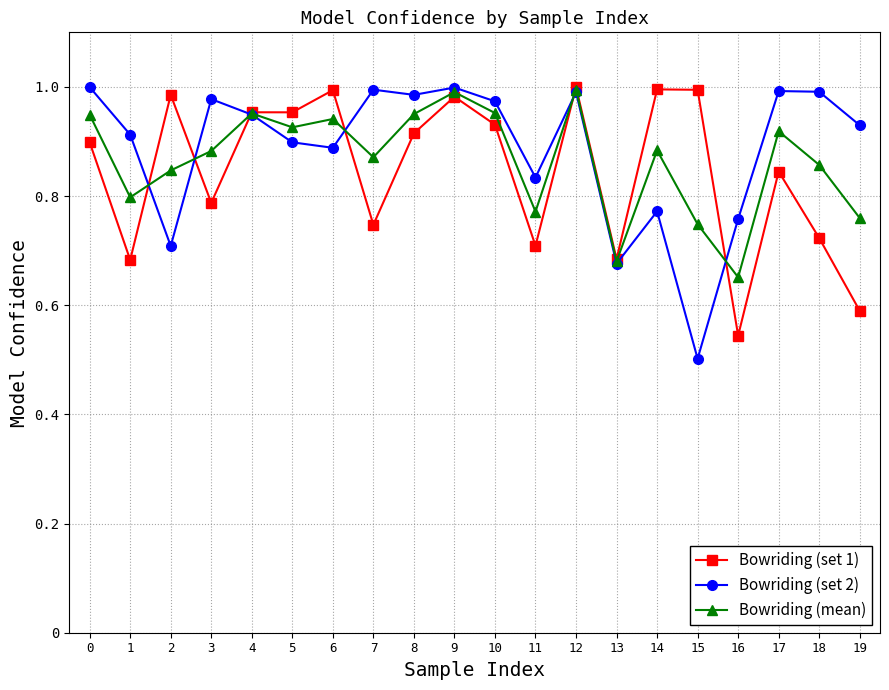

Is the value of Bowriding (mean) at 3 greater than the value of Bowriding (set 1) at 17?

Yes